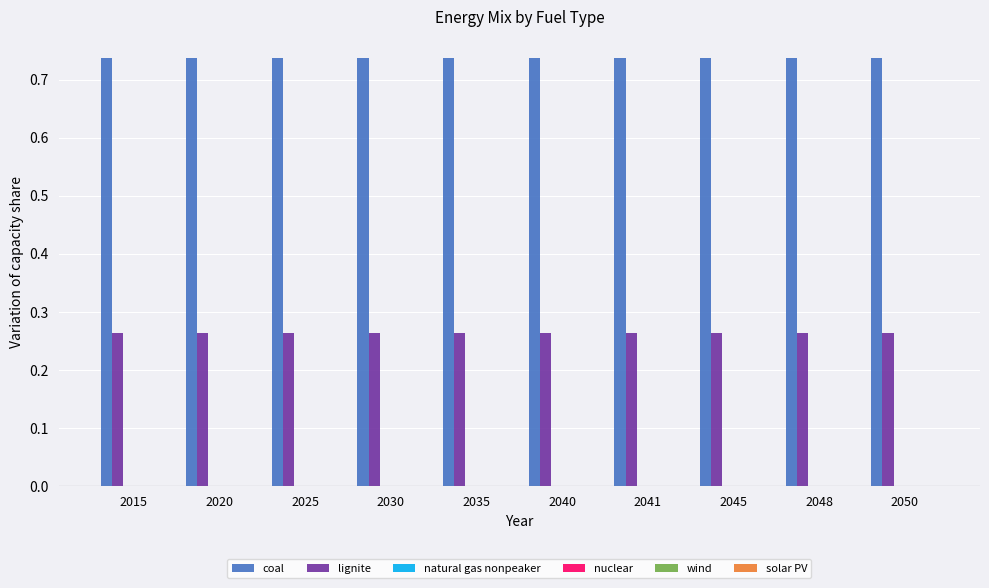

How many groups of bars are there?

10